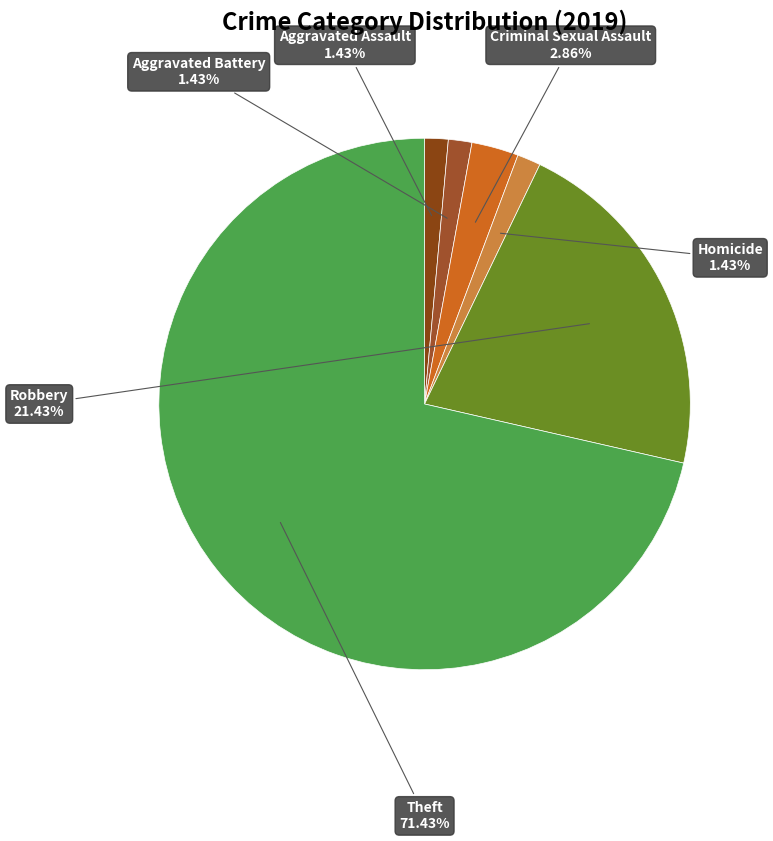

To the nearest percent, what is the difference between the largest and smallest slice percentages?

70%